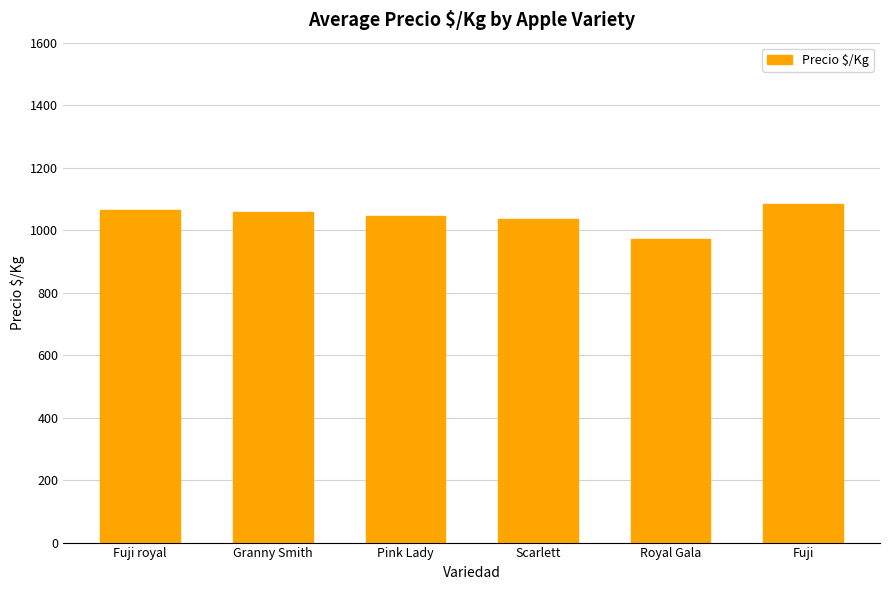

What is the ratio of the value at Pink Lady to the value at Fuji?

1.0